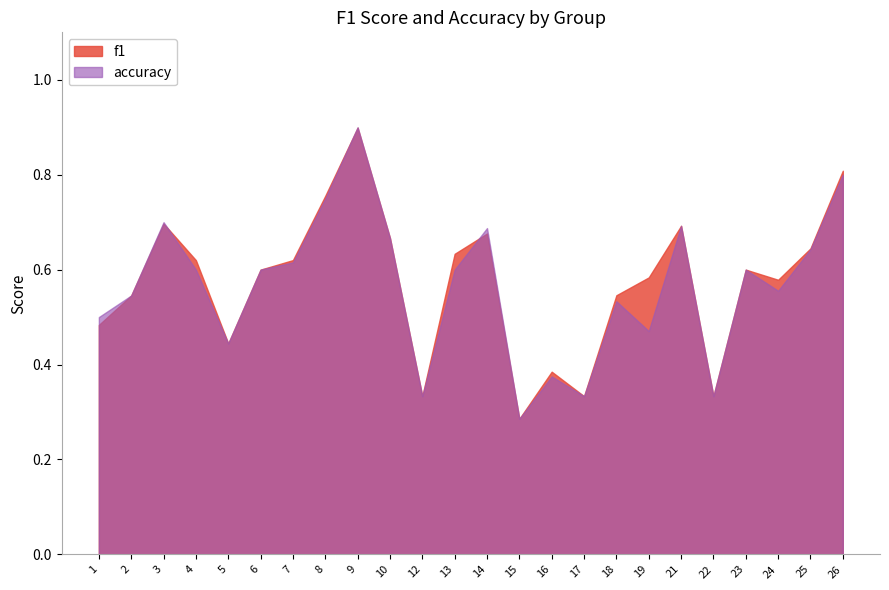

Which series ends up on top after the final intersection of accuracy and f1?

accuracy